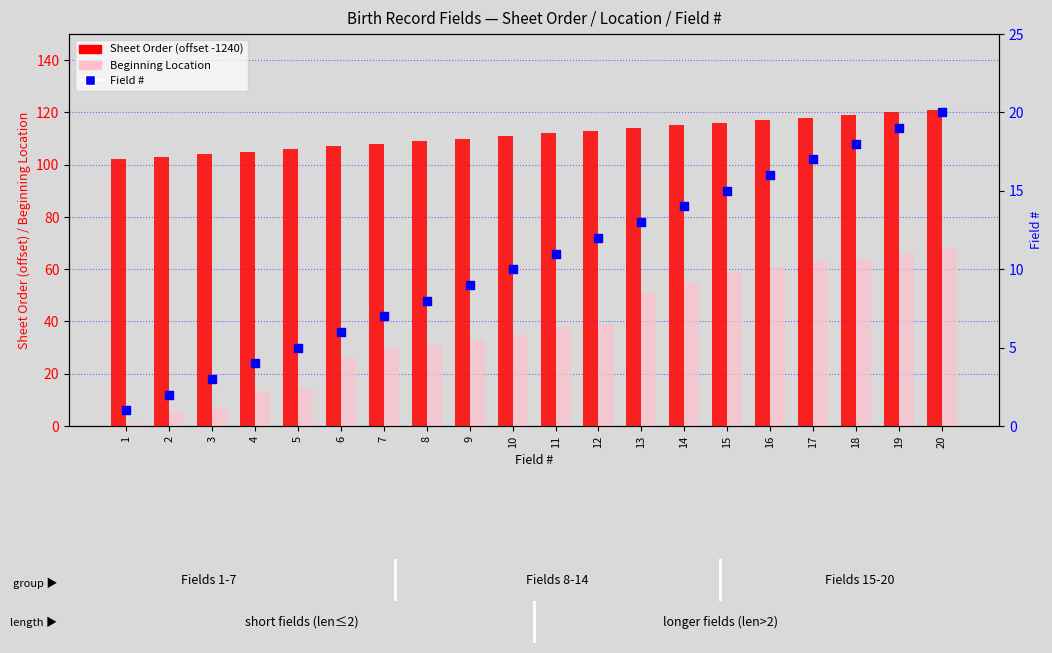

Which series has the largest Y range (max minus min)?

Beginning Location